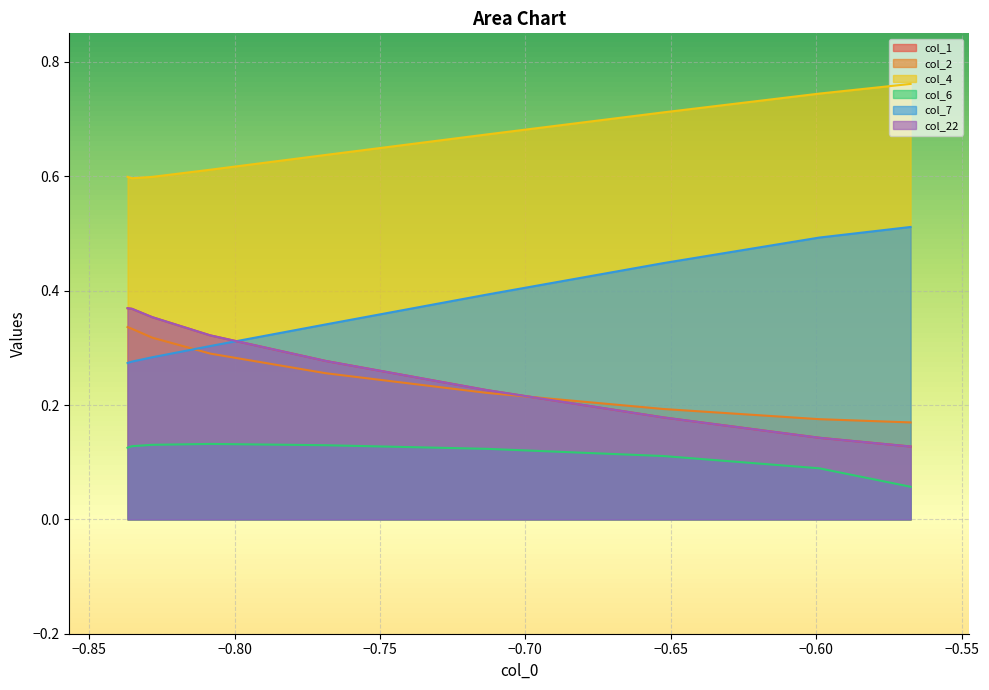

True or false: col_4 and col_1 intersect in this chart.

False